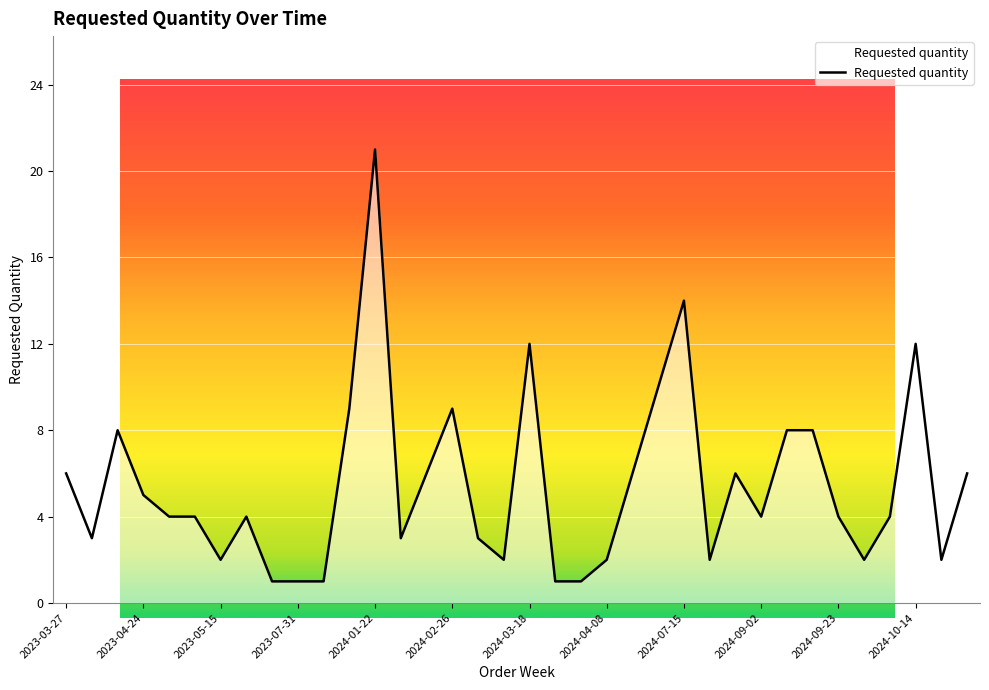

What is the difference between the maximum and minimum values?

20